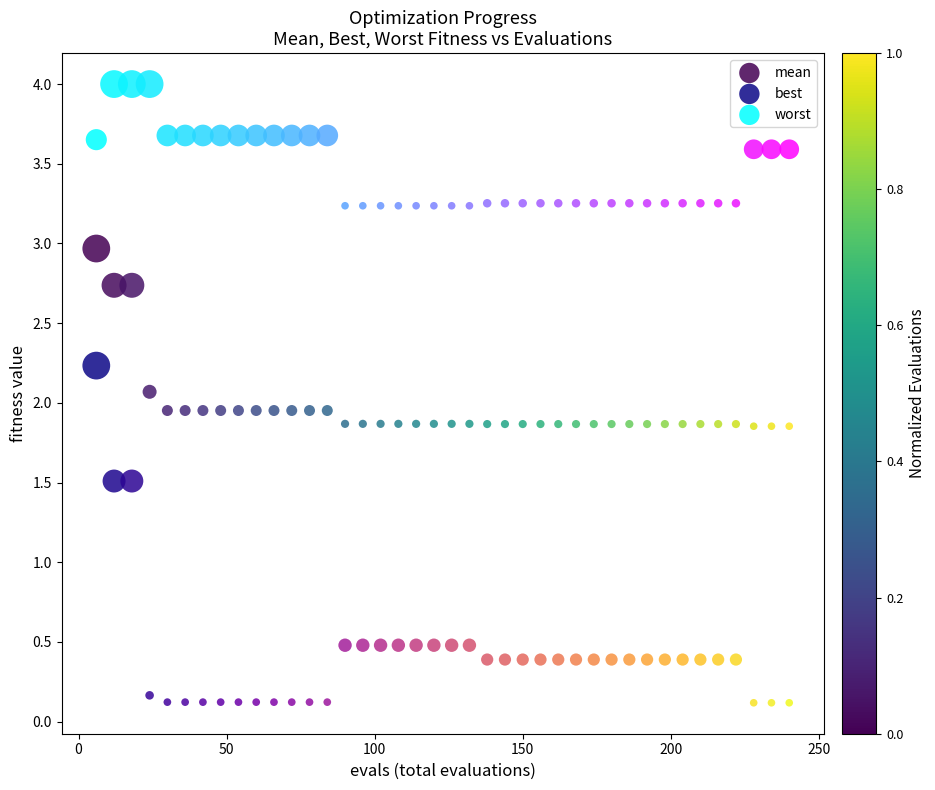

Which series contains the lowest Y value?

best